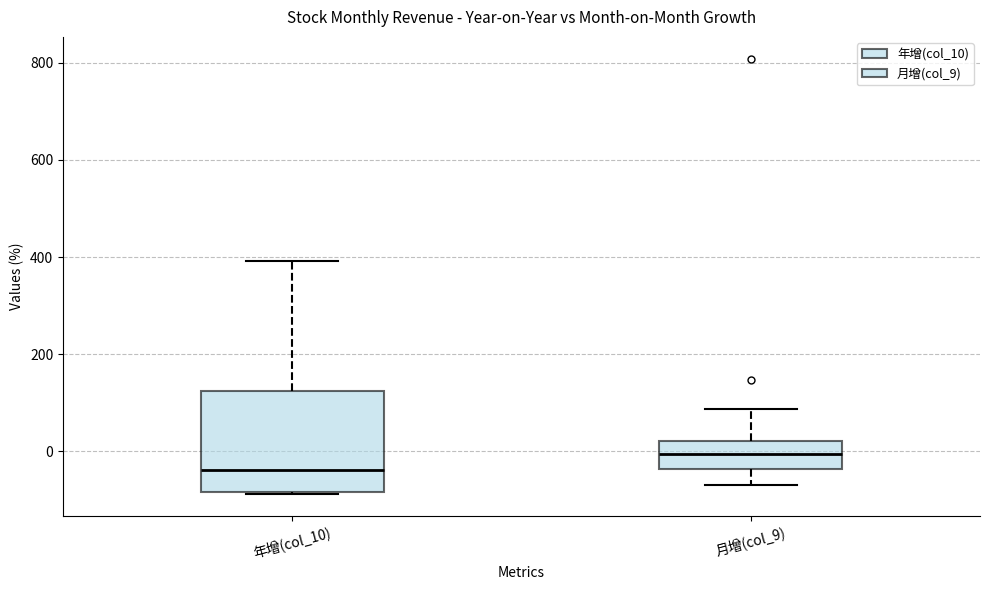

Where does the median line of the box for 月增(col_9) sit on the y-axis? The values are not printed on the chart, so give them approximately, as read against the axis.

0